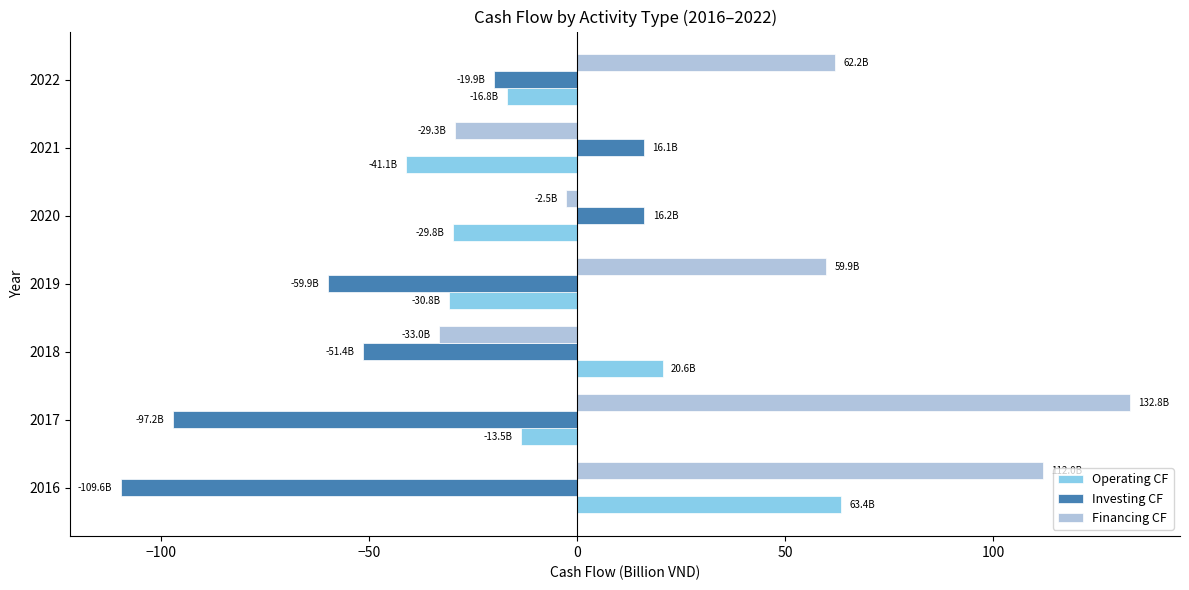

Which series has the largest range (max minus min)?

Financing CF